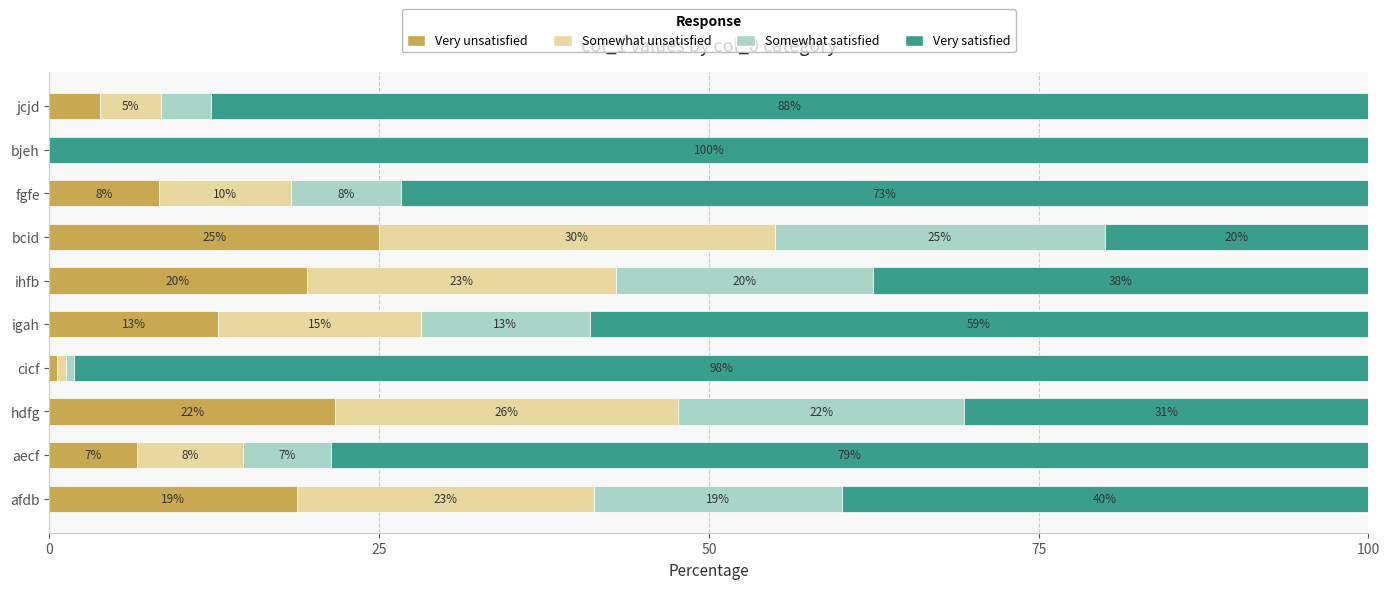

What is the total value across all series at bjeh?

100.0